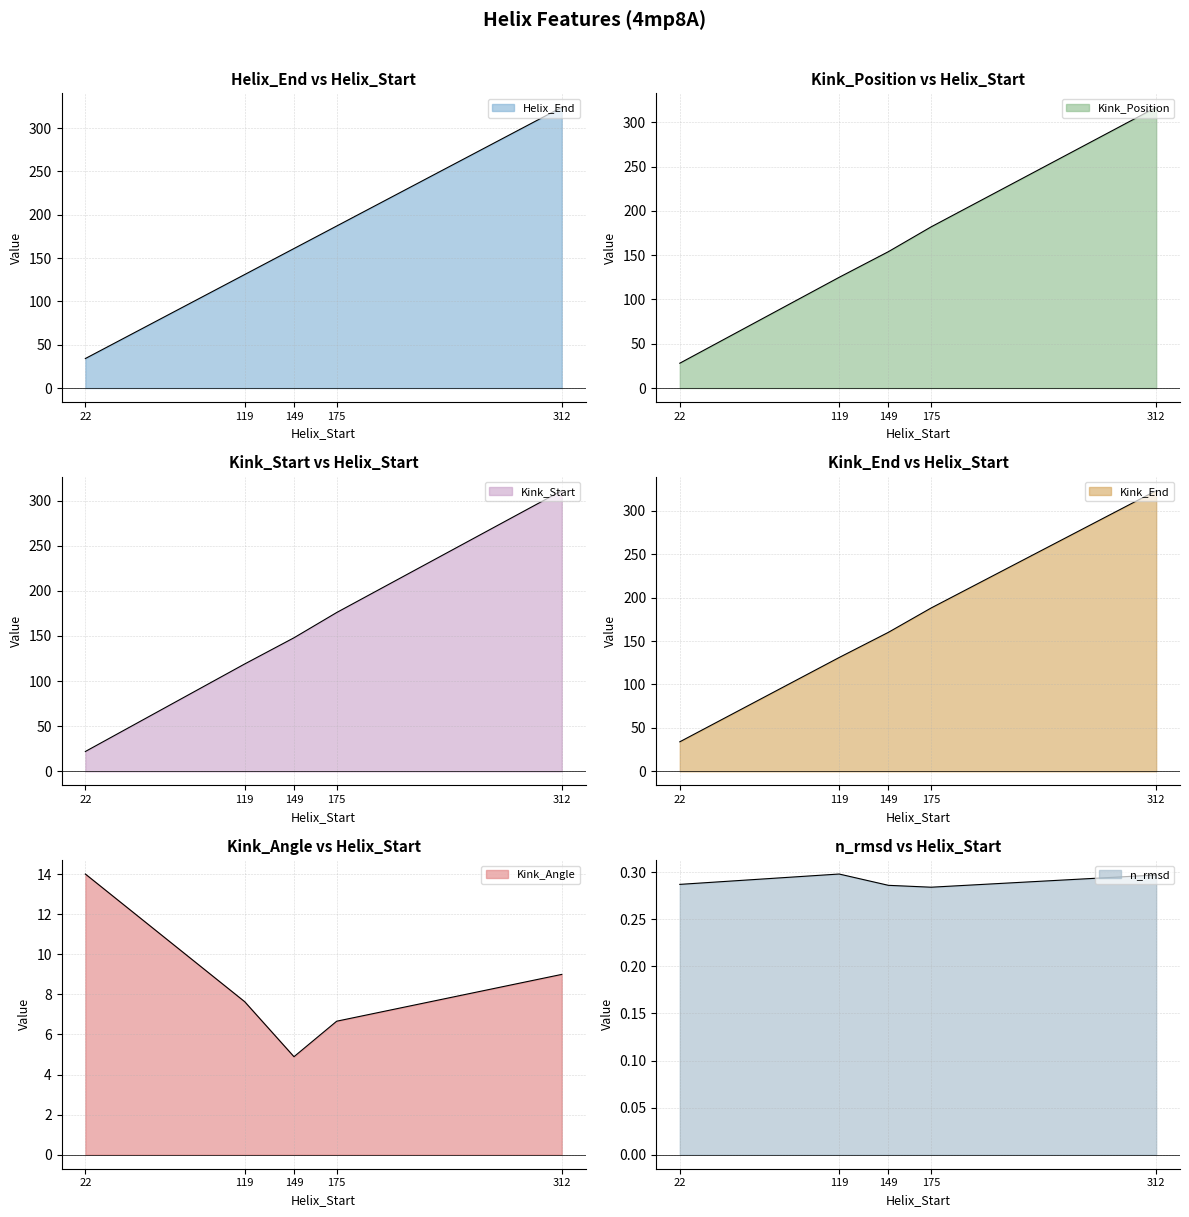

Which series changed the most between 22 and 312?

Helix_End